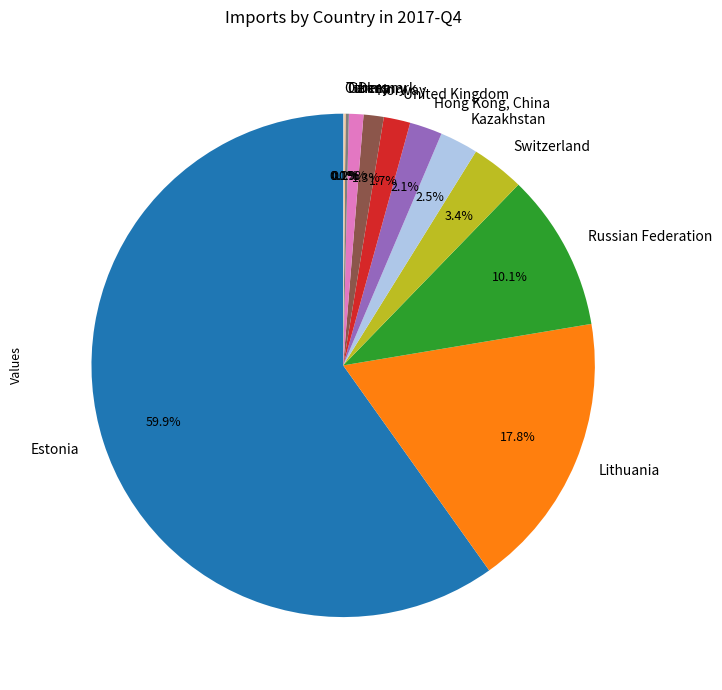

What is the largest slice in the pie chart?

Estonia